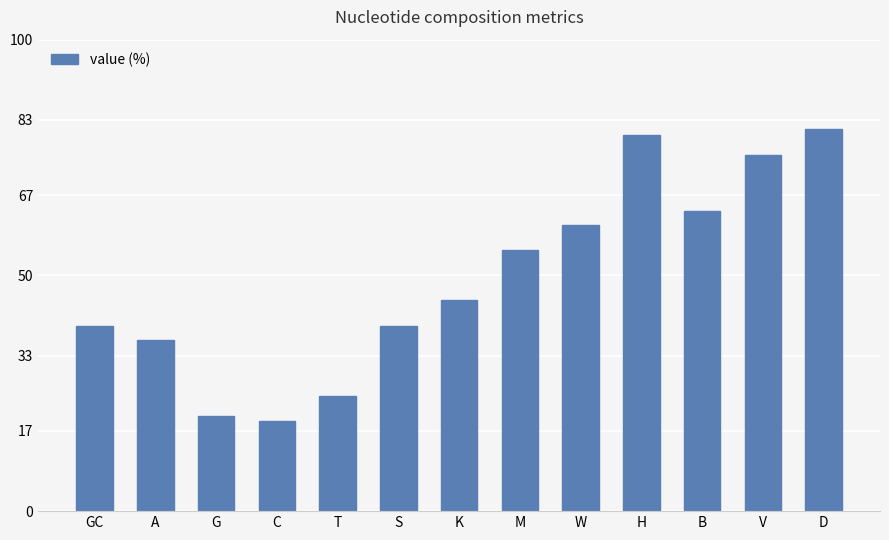

Are the bars horizontal?

No